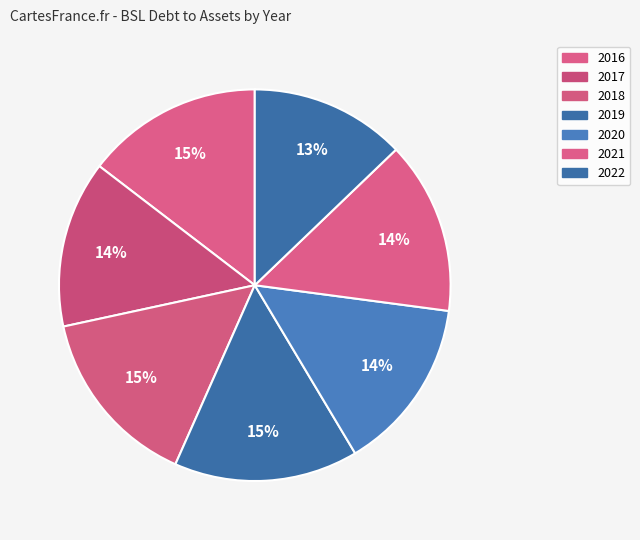

Is it true that 2016 is 15% of the pie?

True